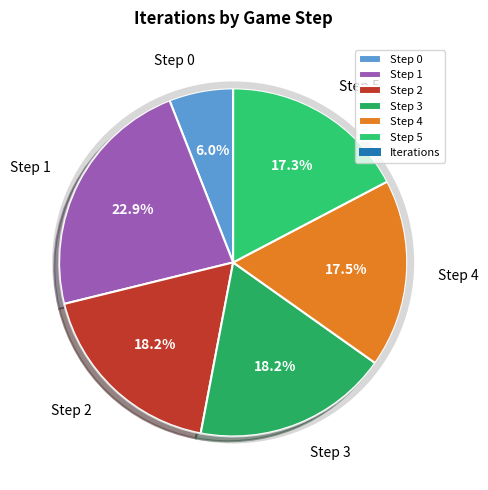

To the nearest percent, what is the average slice percentage?

17%